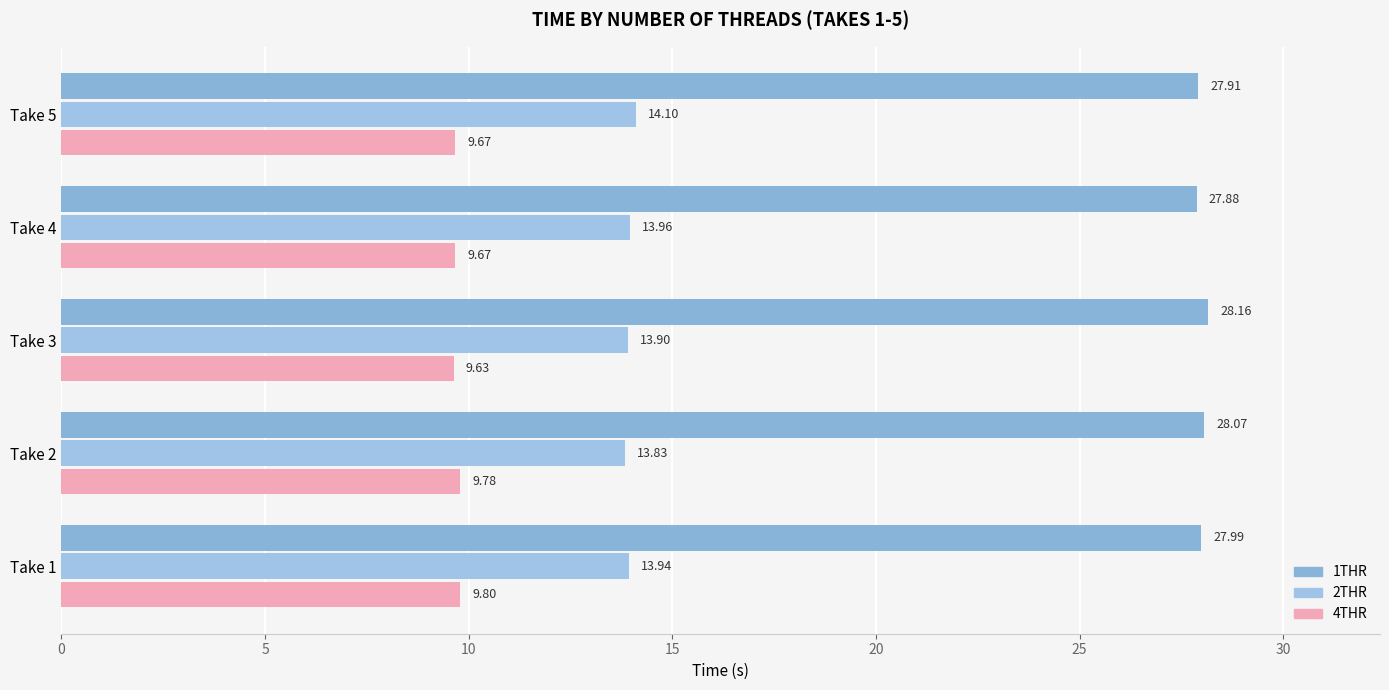

How many data points does each series have?

5